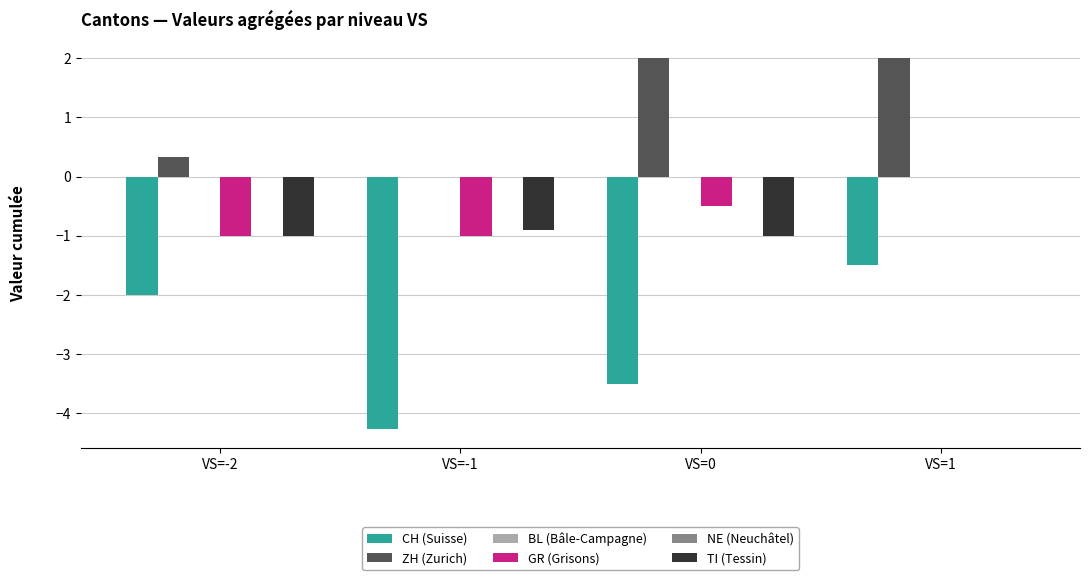

Read the CH (Suisse) value at VS=1.

-1.5